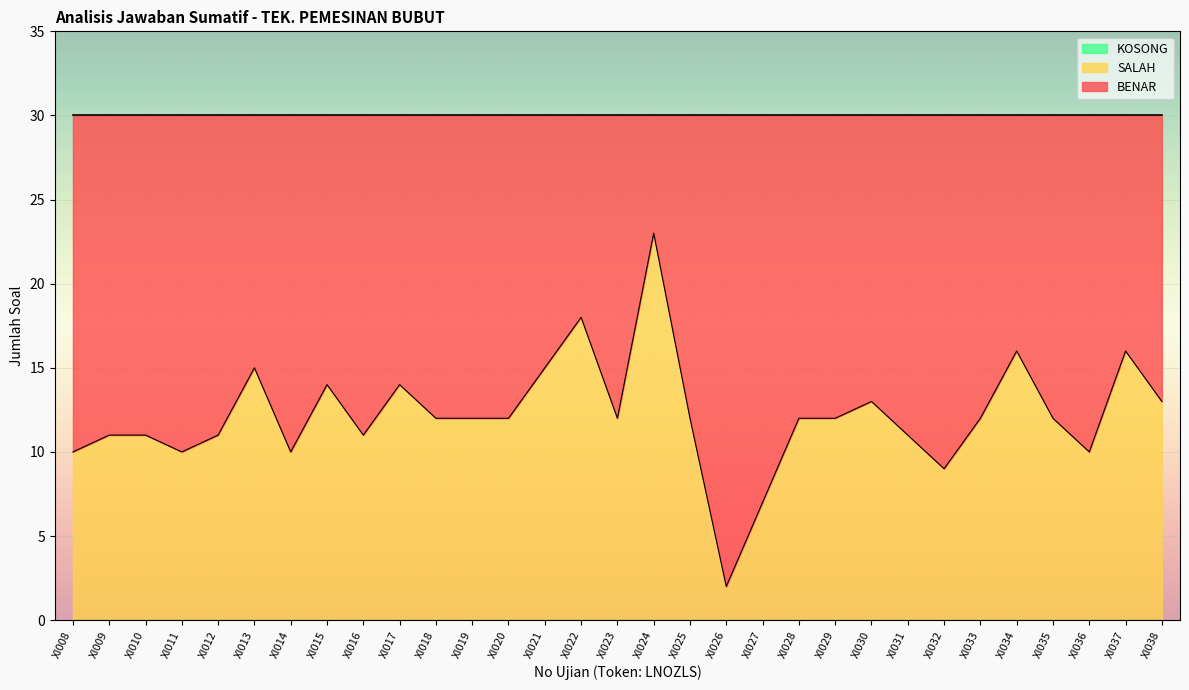

What is the difference between the highest and lowest values at XI022?

18